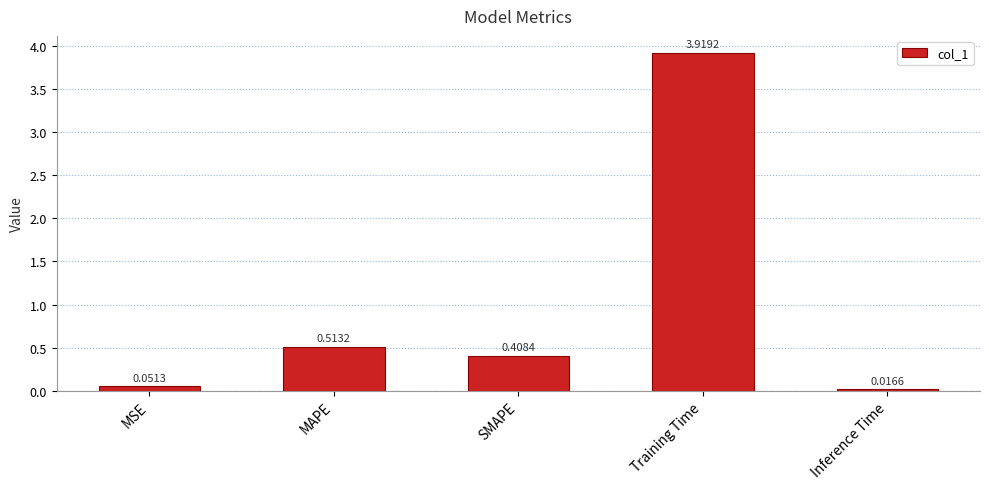

What is the difference between the maximum and minimum values?

3.9